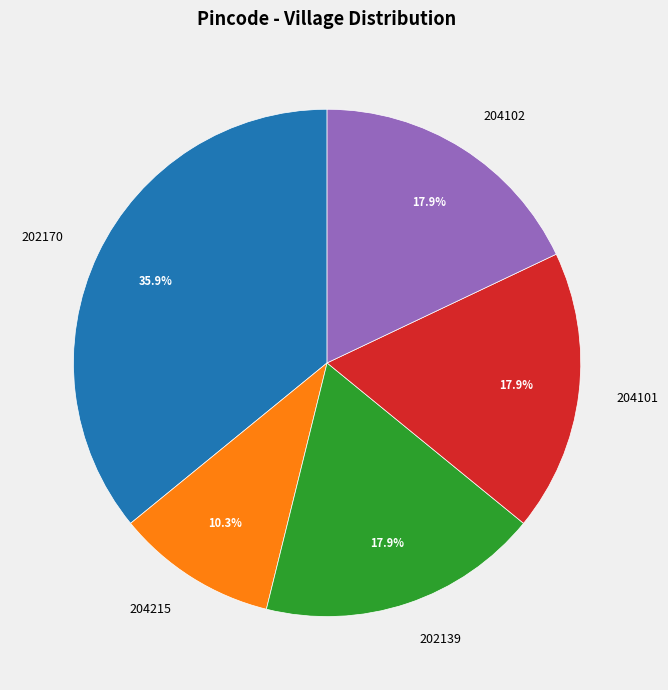

Which has a higher value, 204102 or 204215?

204102